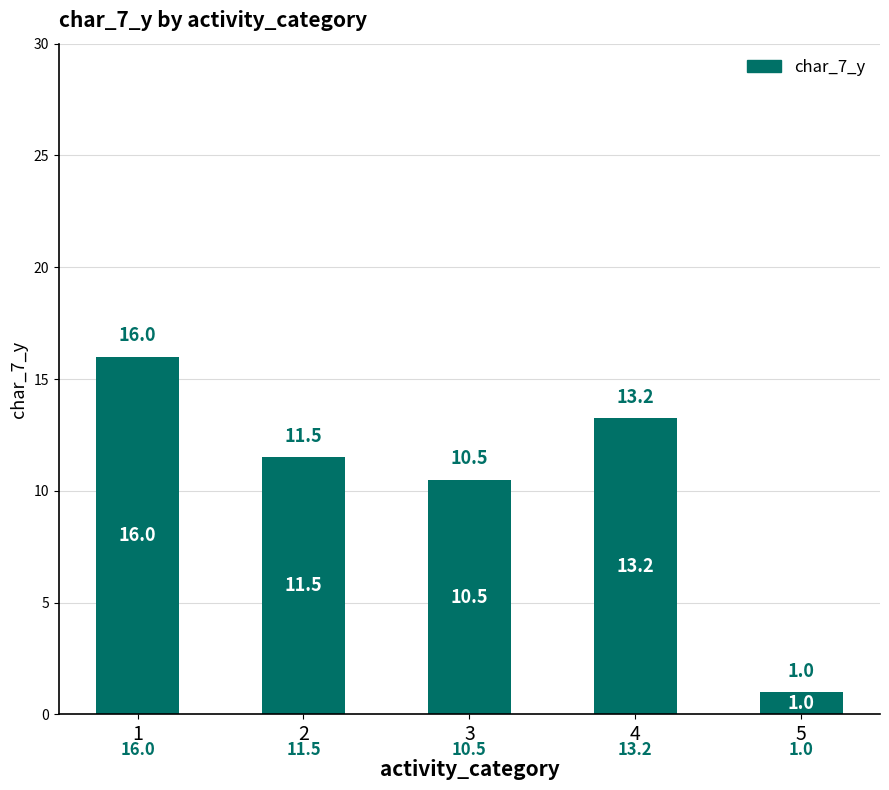

Rank the categories by value from highest to lowest.

1, 4, 2, 3, 5